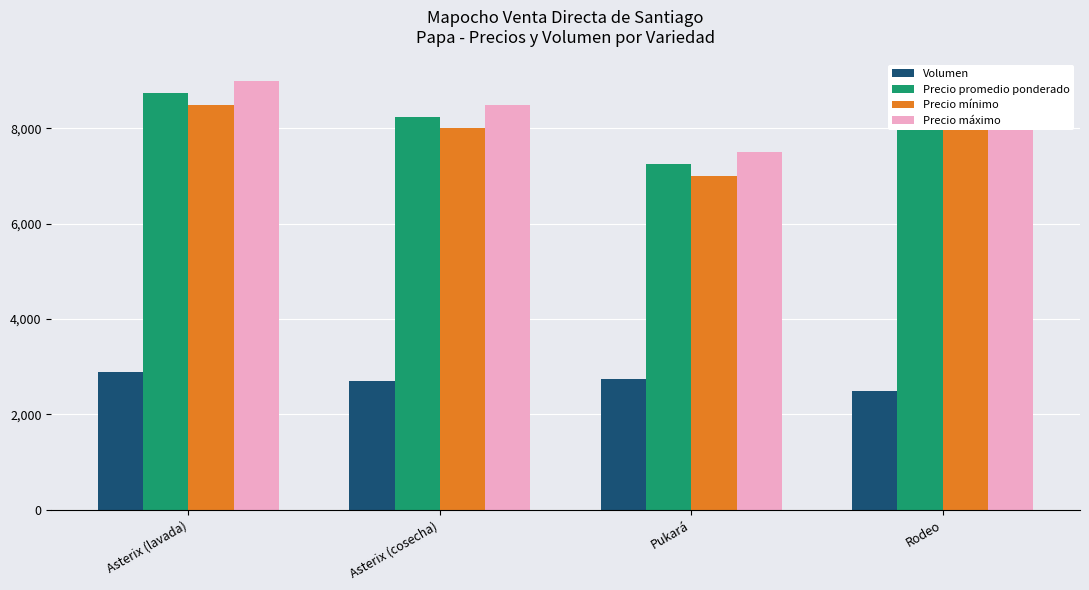

What is the average value of the Precio mínimo series?

7875